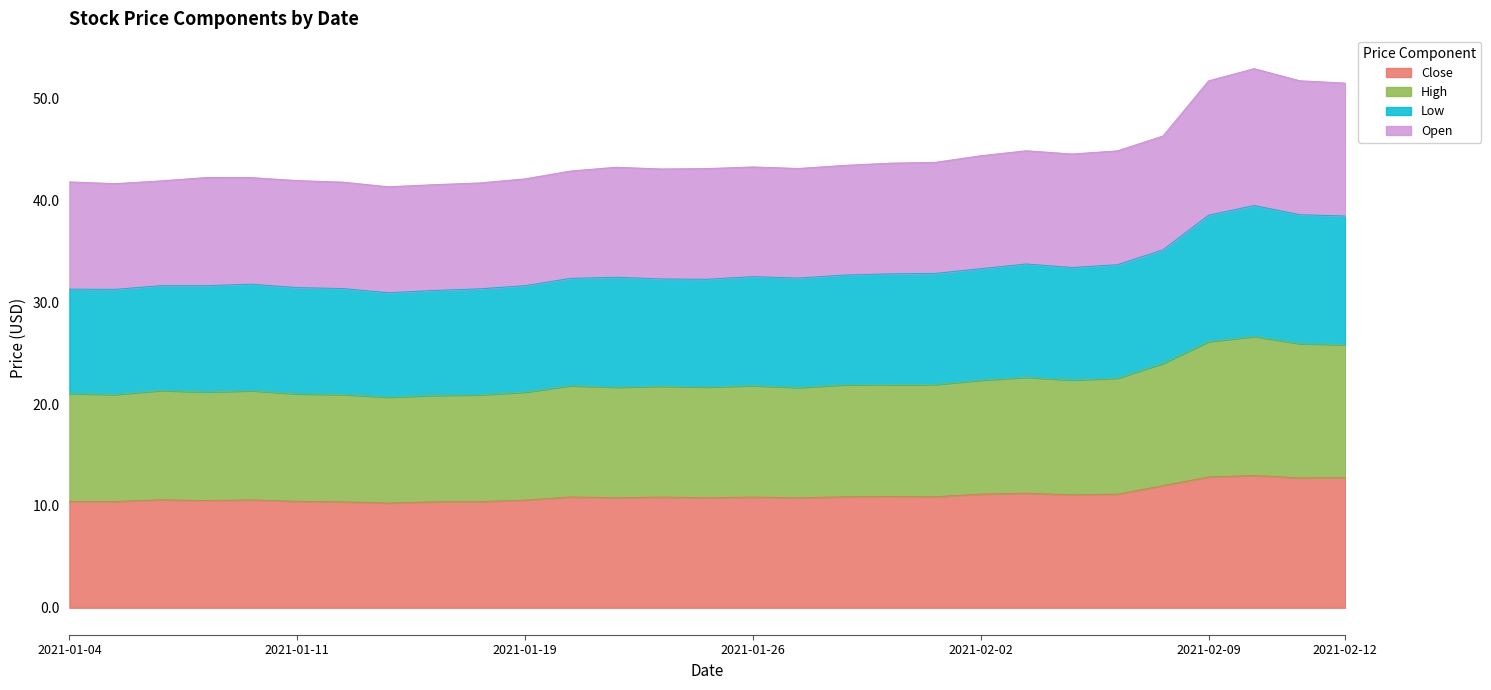

At which label does Low reach its minimum?

2021-01-13